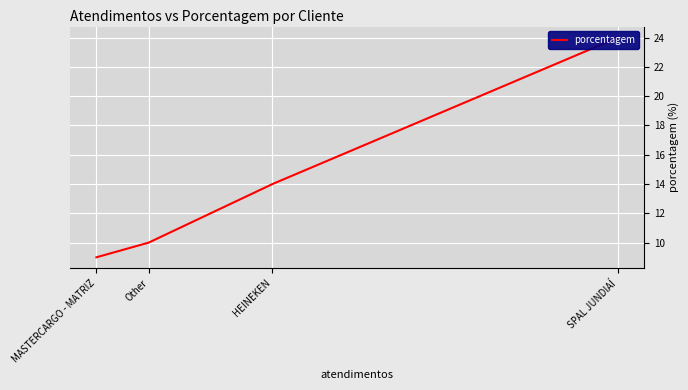

Rank the categories by value from highest to lowest.

SPAL JUNDIAÍ, HEINEKEN, Other, MASTERCARGO - MATRIZ